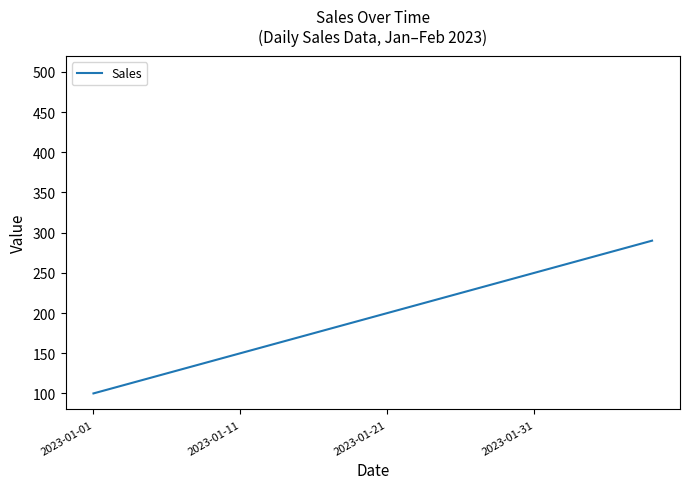

What is the smallest value displayed?

100